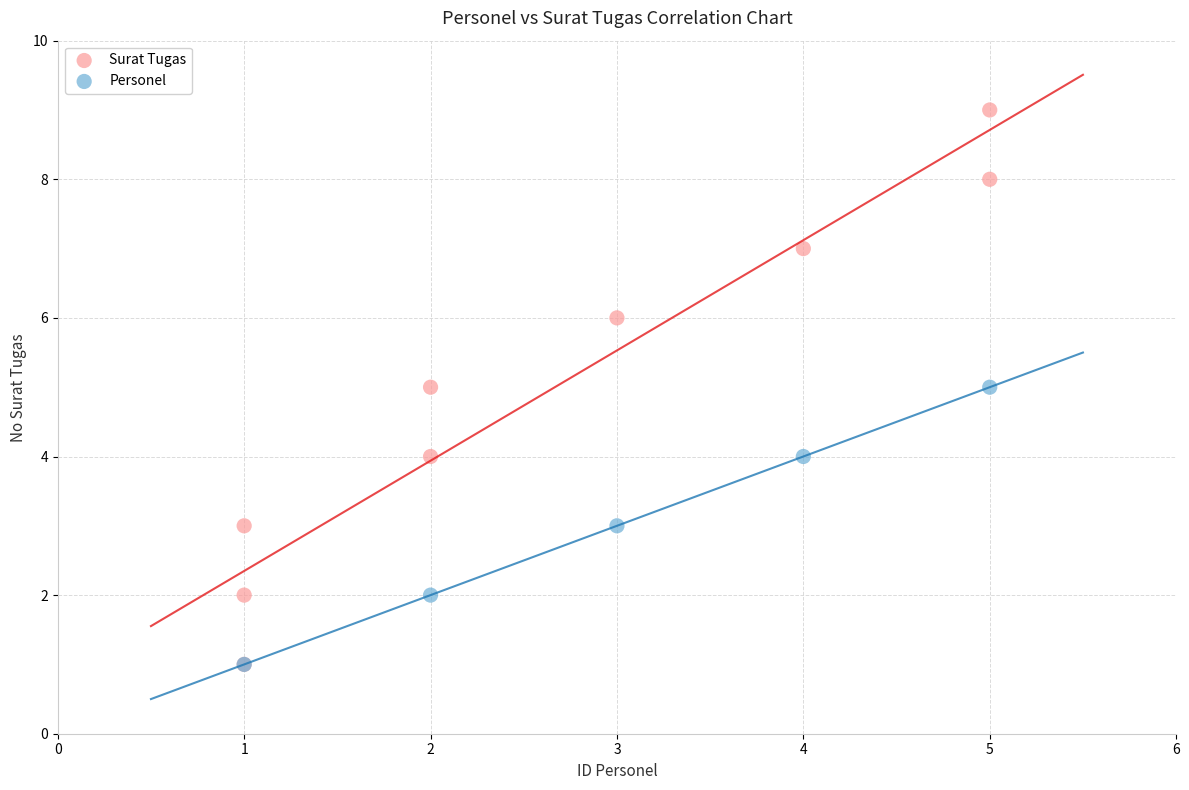

Which series reaches the maximum Y coordinate?

Surat Tugas